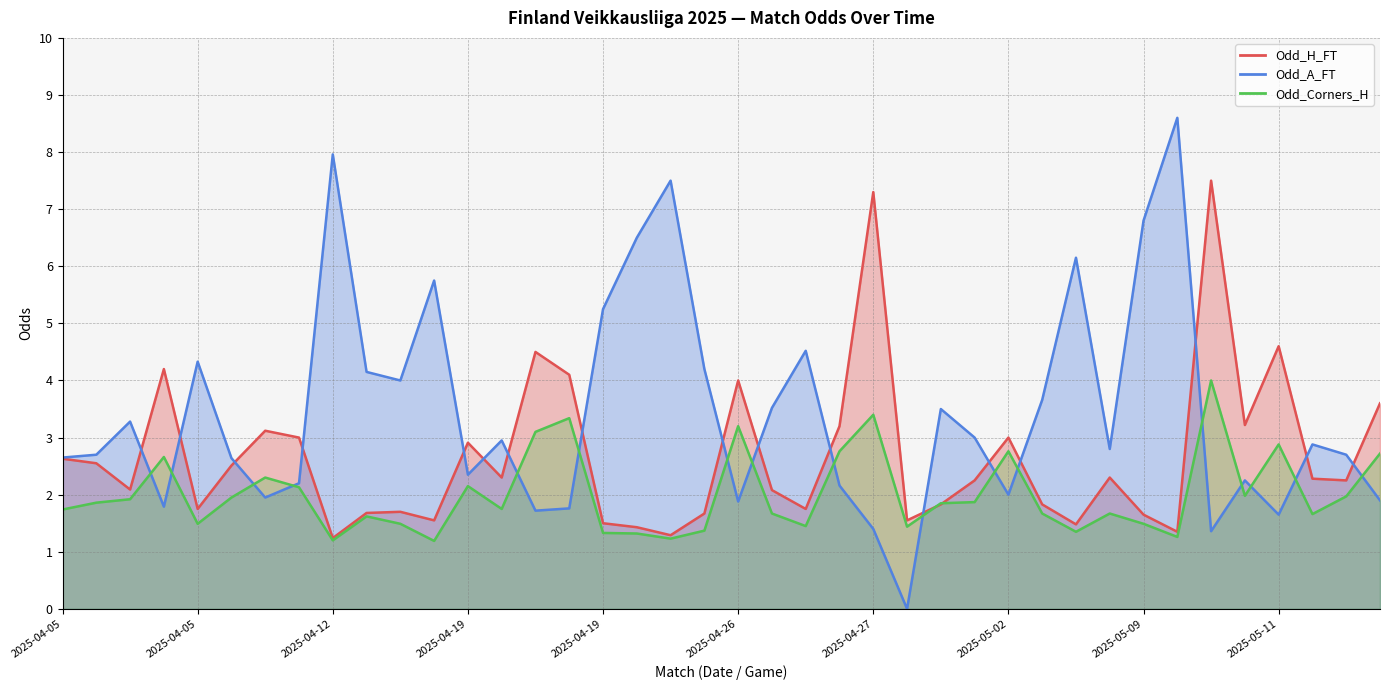

How many interior local peaks does the Odd_H_FT series have?

11